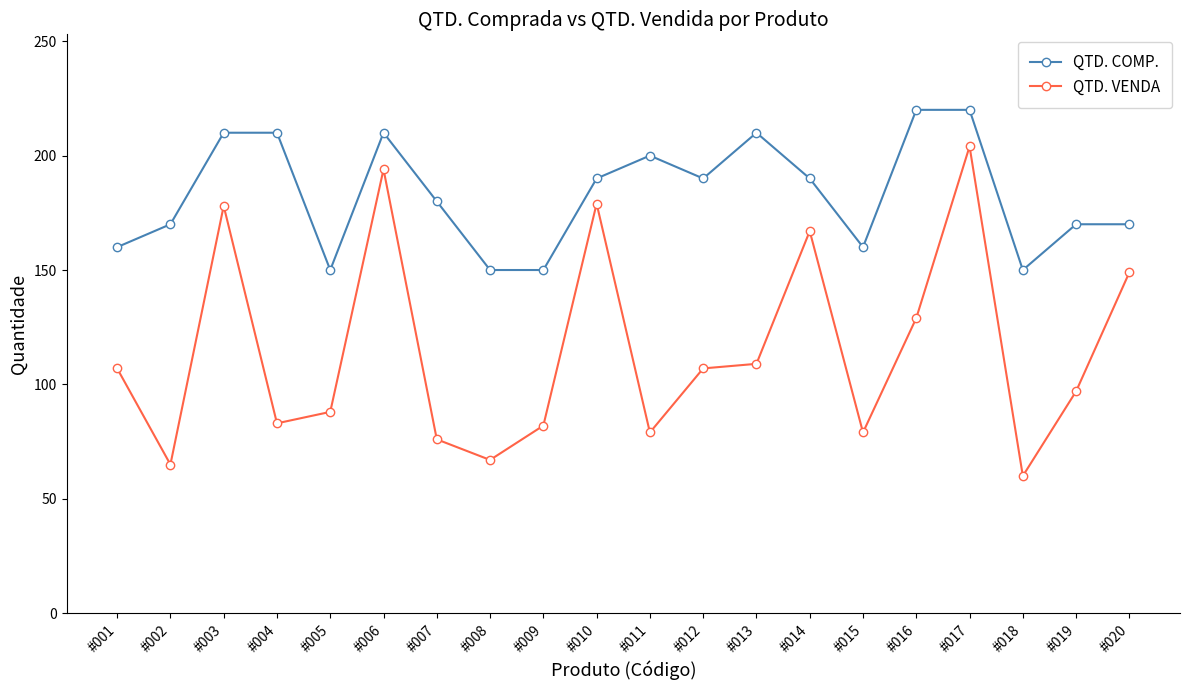

At which label does QTD. COMP. first exceed 190?

#003